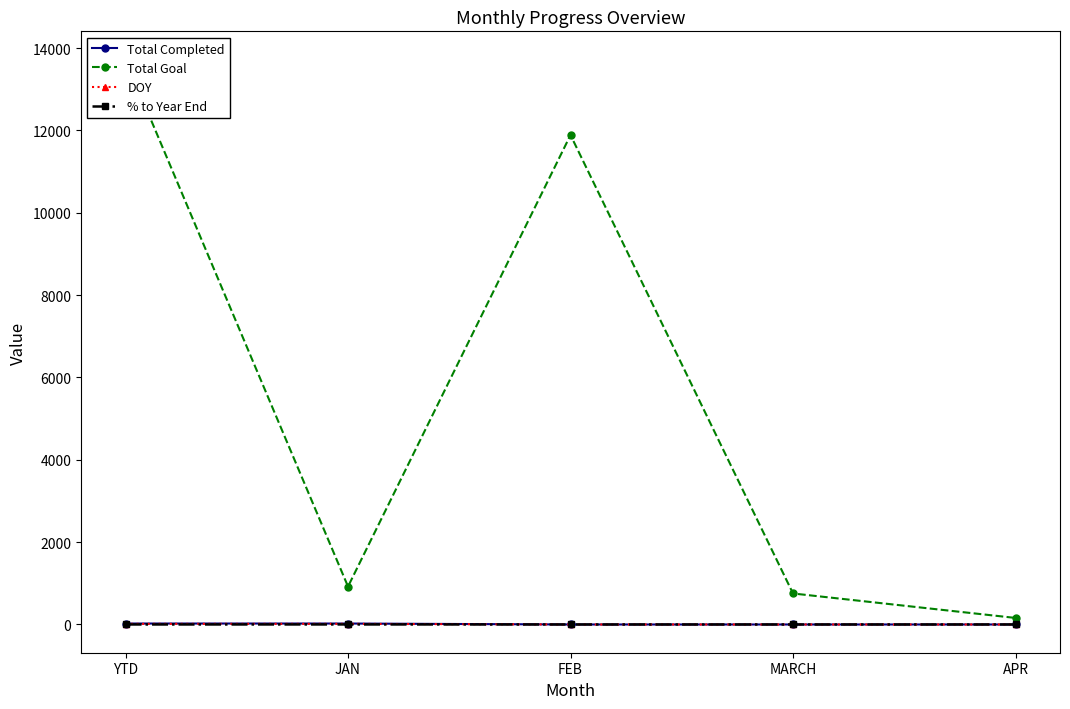

In Total Goal, how many points are lower than both neighbors (excluding endpoints)?

1